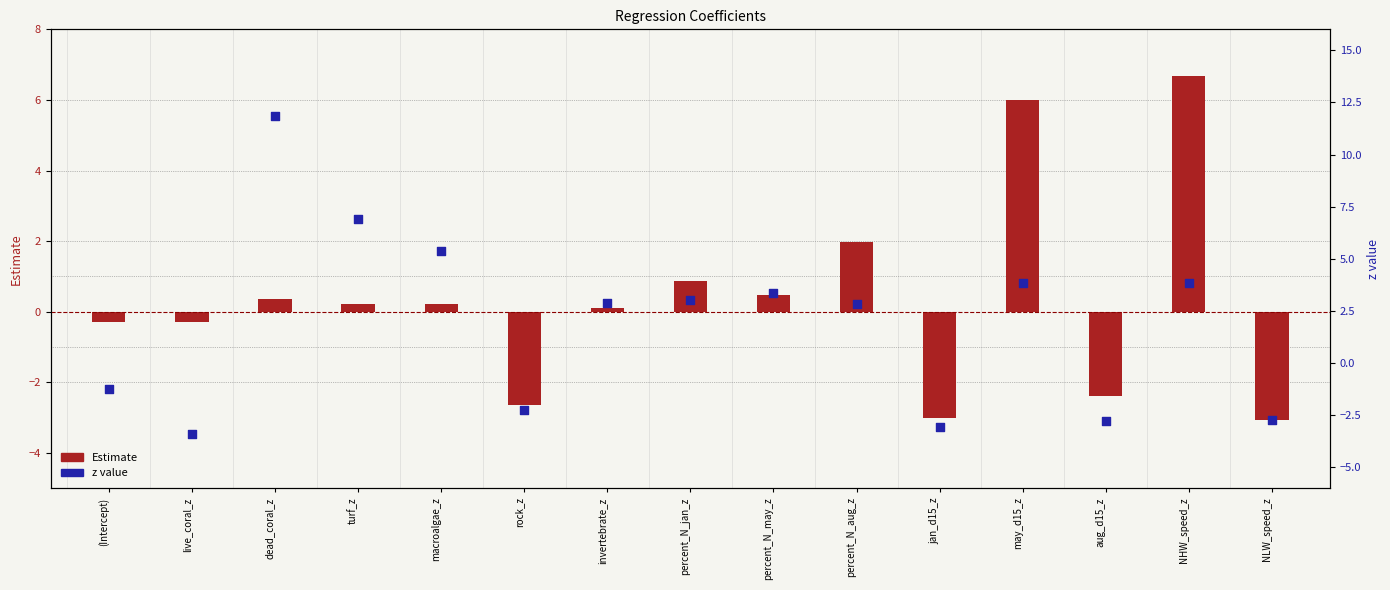

Which series contains the highest Y value?

z value